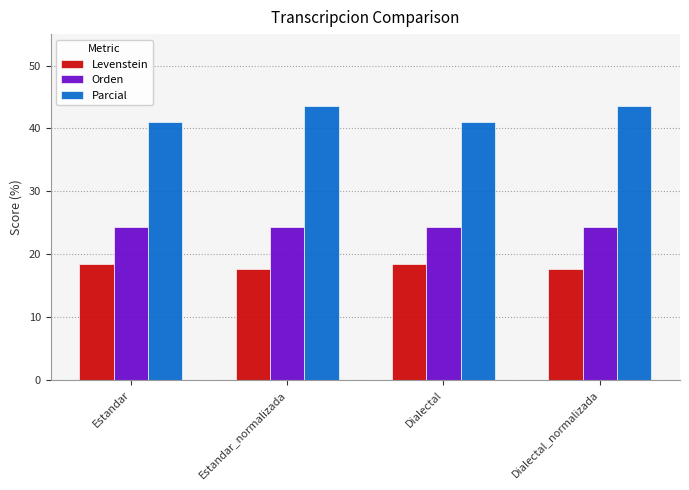

What is the difference between the maximum and second lowest values in the Parcial series?

2.6